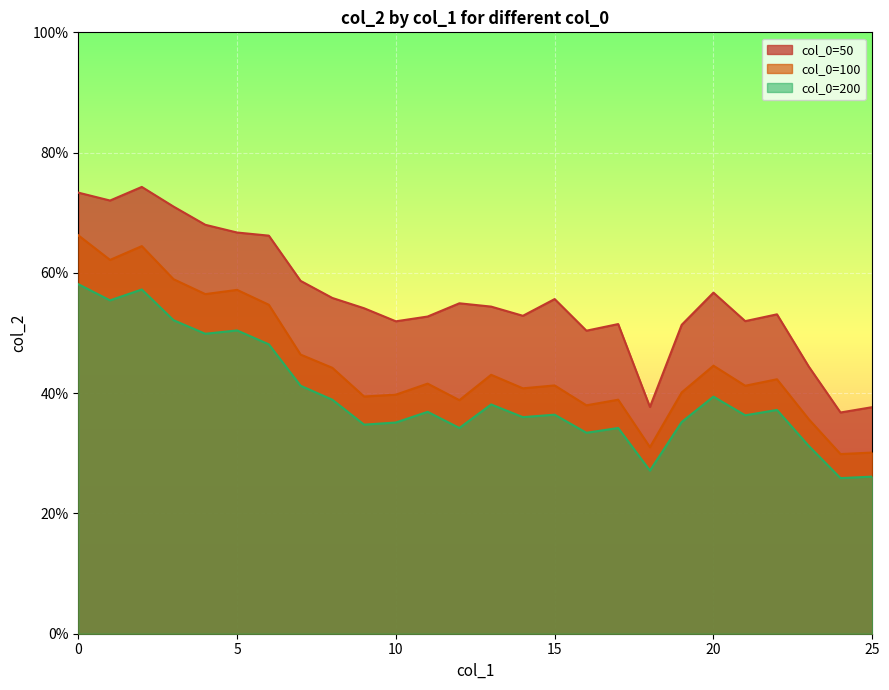

Which category has the lowest value across all series?

24